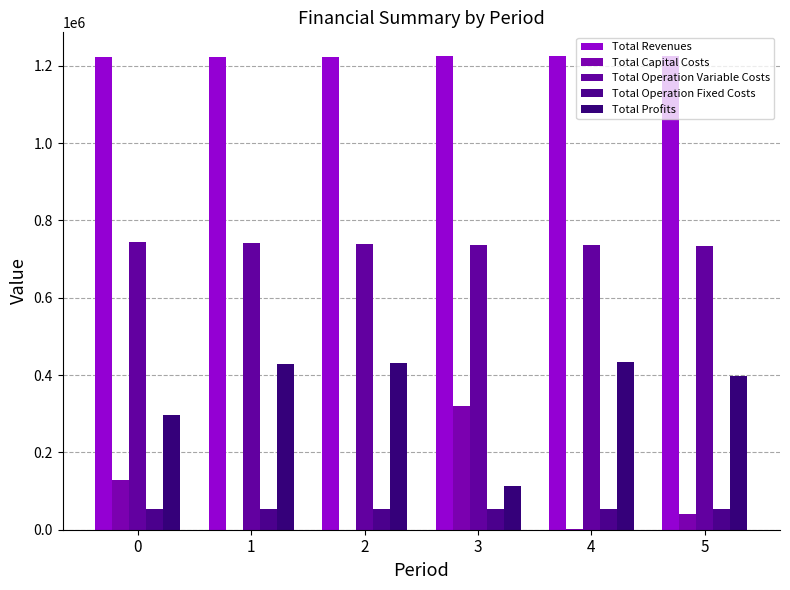

What are all the series names shown in the legend?

Total Revenues, Total Capital Costs, Total Operation Variable Costs, Total Operation Fixed Costs, Total Profits